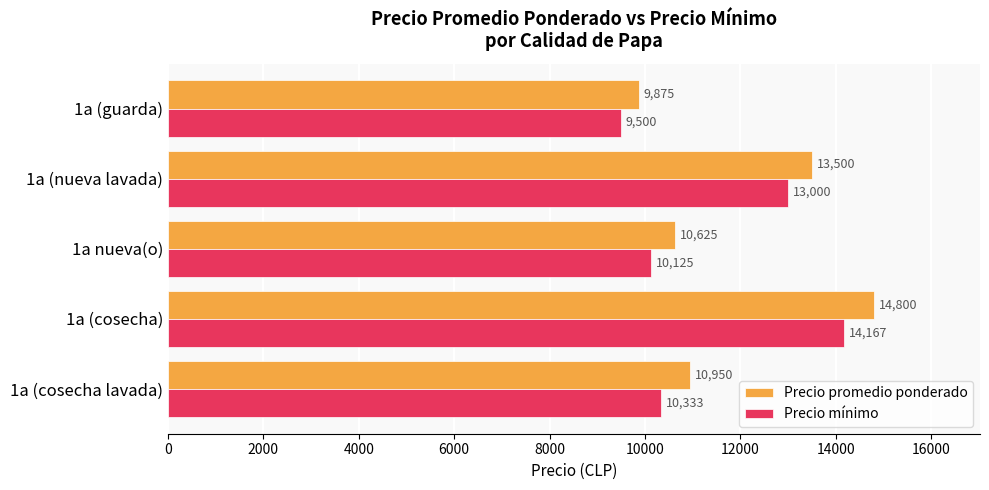

Which category has the highest value in the Precio mínimo series?

1a (cosecha)